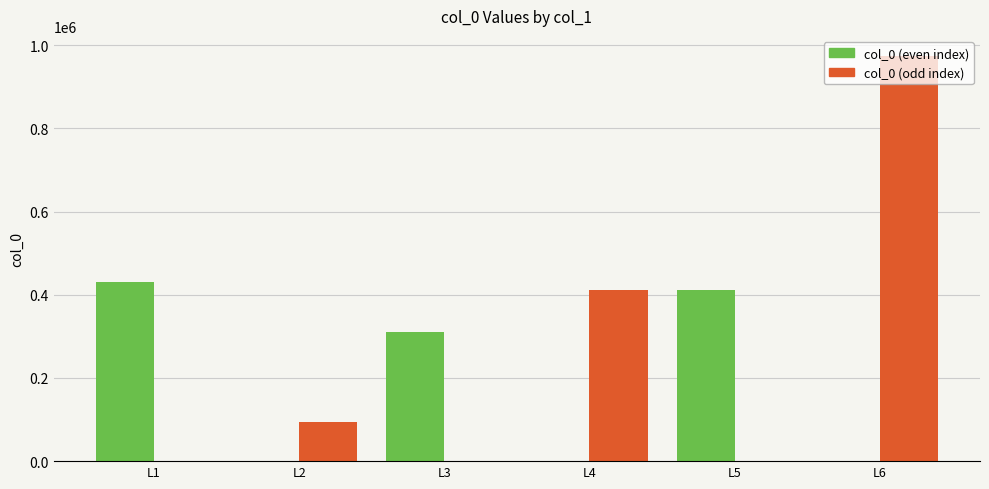

What is the greatest value displayed?

973762